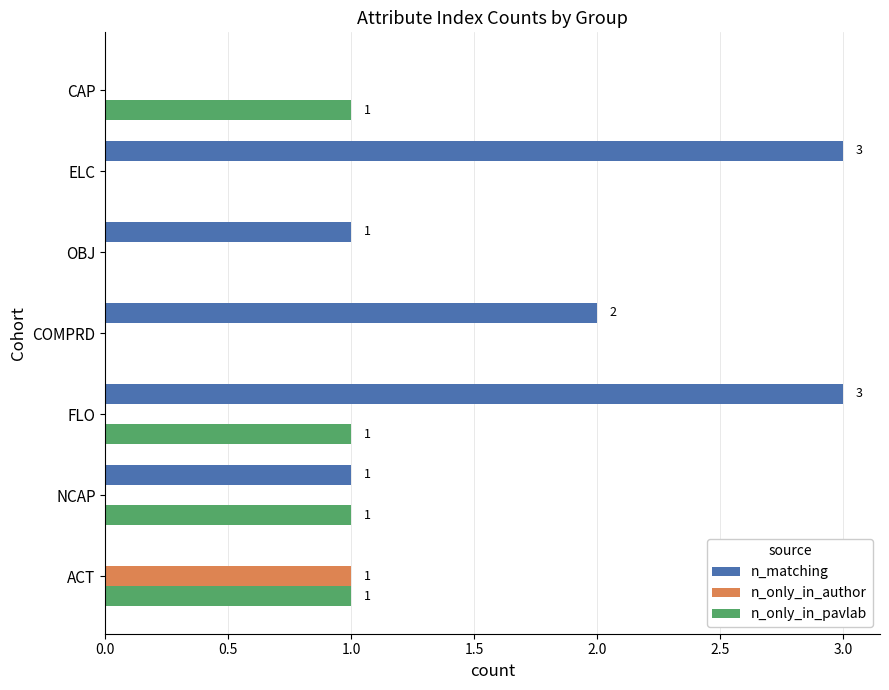

Which series has the largest total across all categories?

n_matching